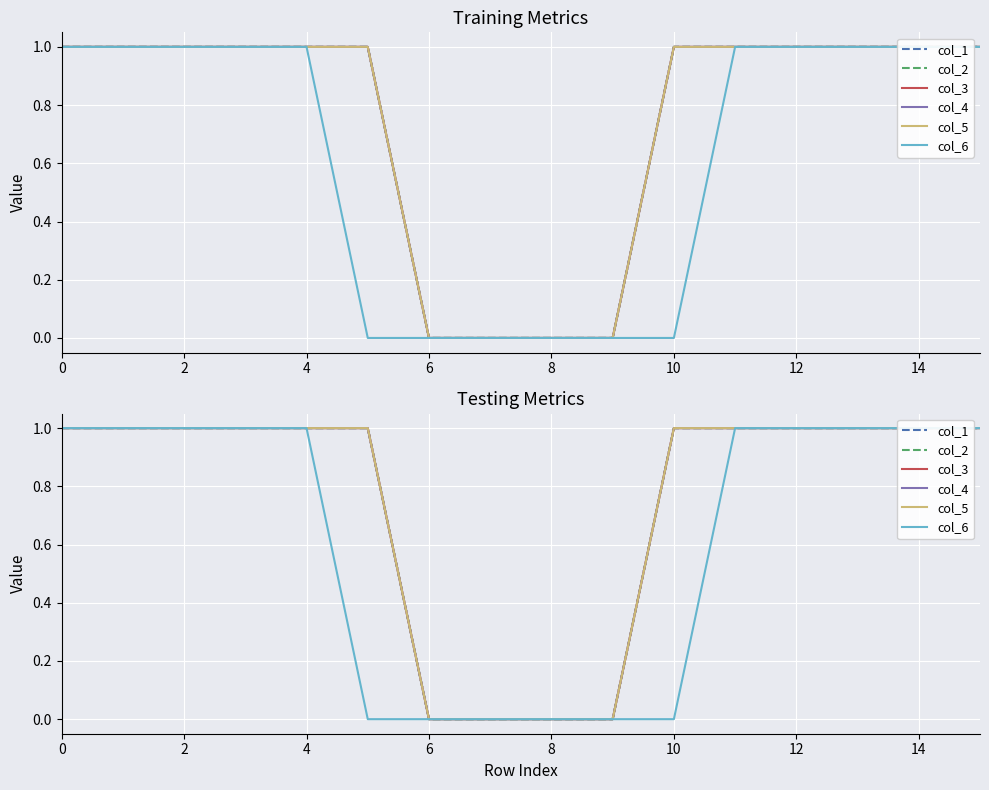

What is the difference between the highest and lowest values at 10?

1